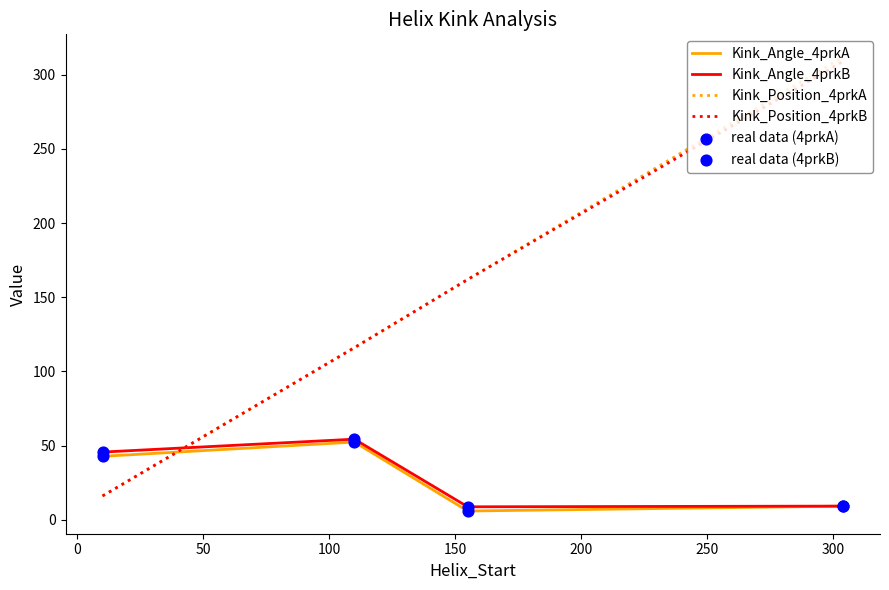

What is the minimum value for Kink_Angle_4prkB?

8.7